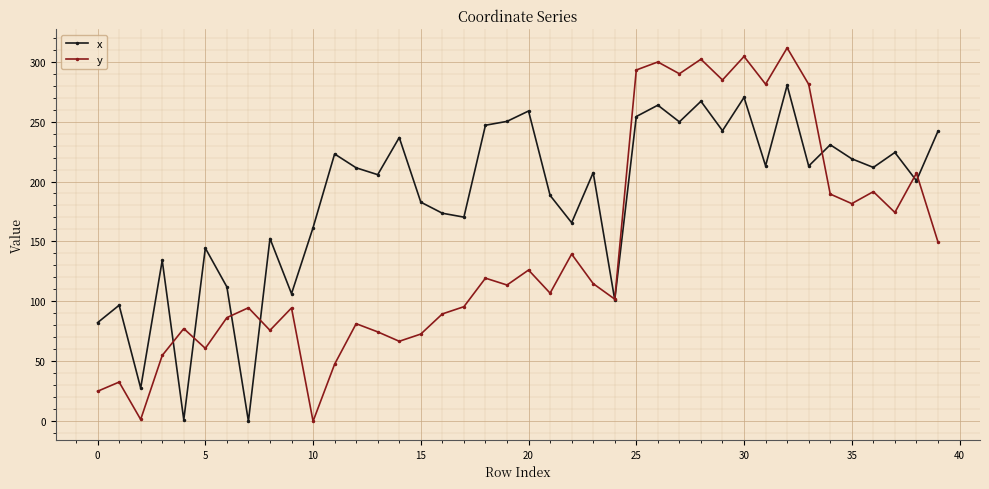

What is the value of the y point at the 39th from the left?

206.9